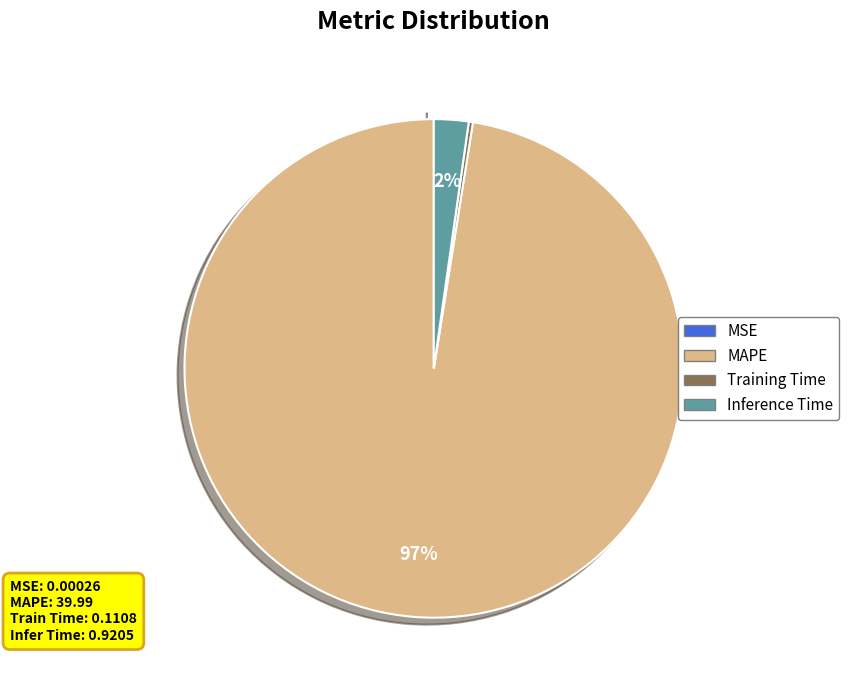

Between MAPE and Inference Time, which is larger?

MAPE